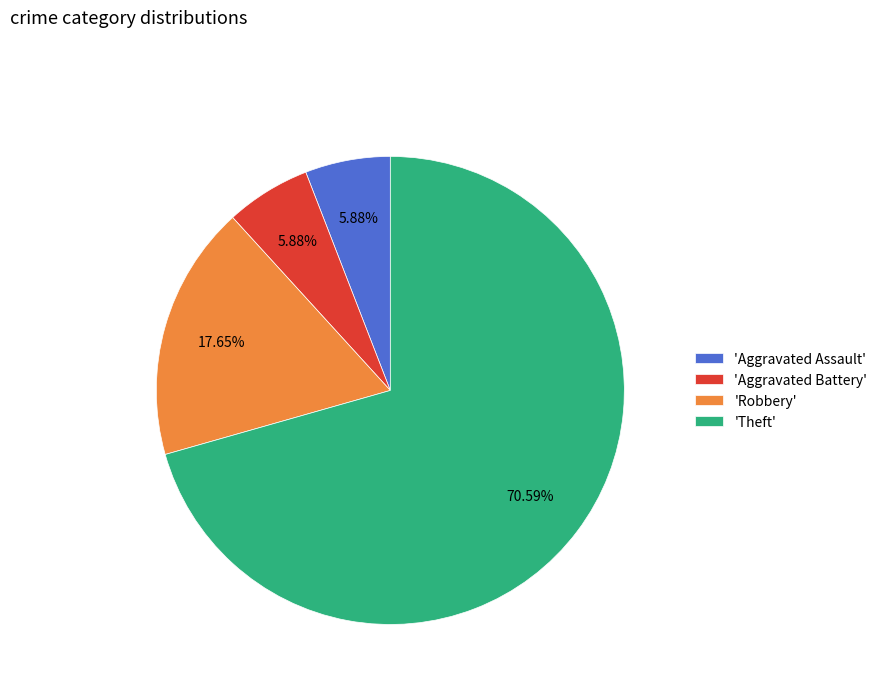

What is the ratio of the value at 'Aggravated Assault' to the value at 'Aggravated Battery'?

1.0